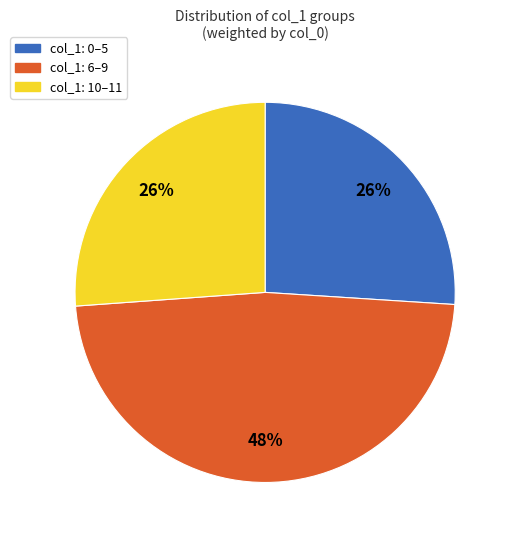

To the nearest percent, what is the average slice percentage?

33%